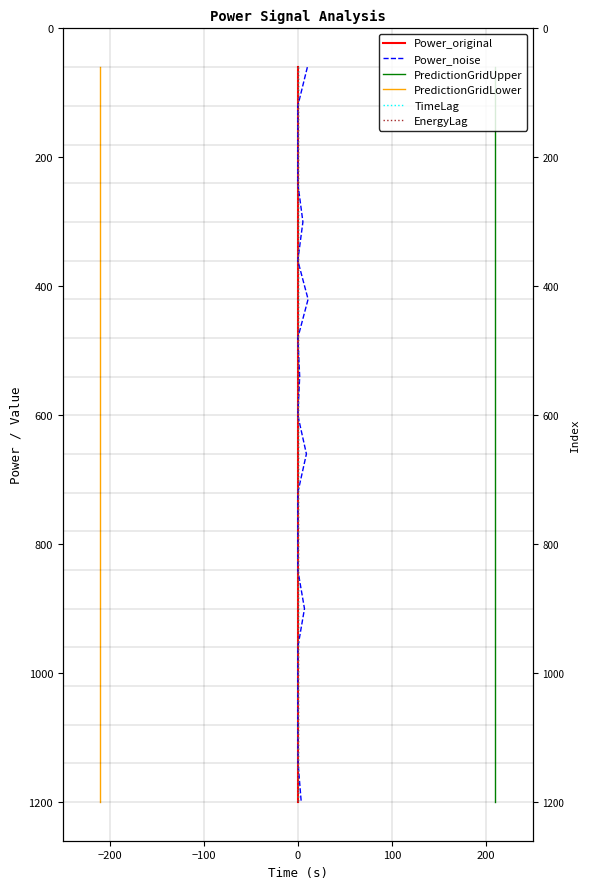

Between 16 and 10, which is larger?

16